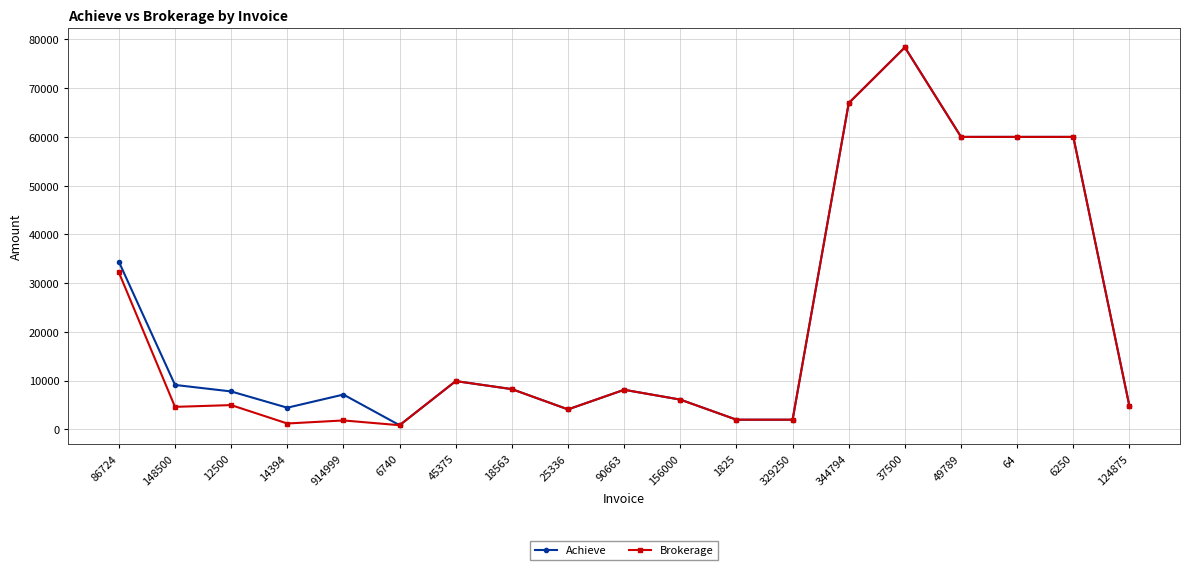

Which series has the largest total across all categories?

Achieve